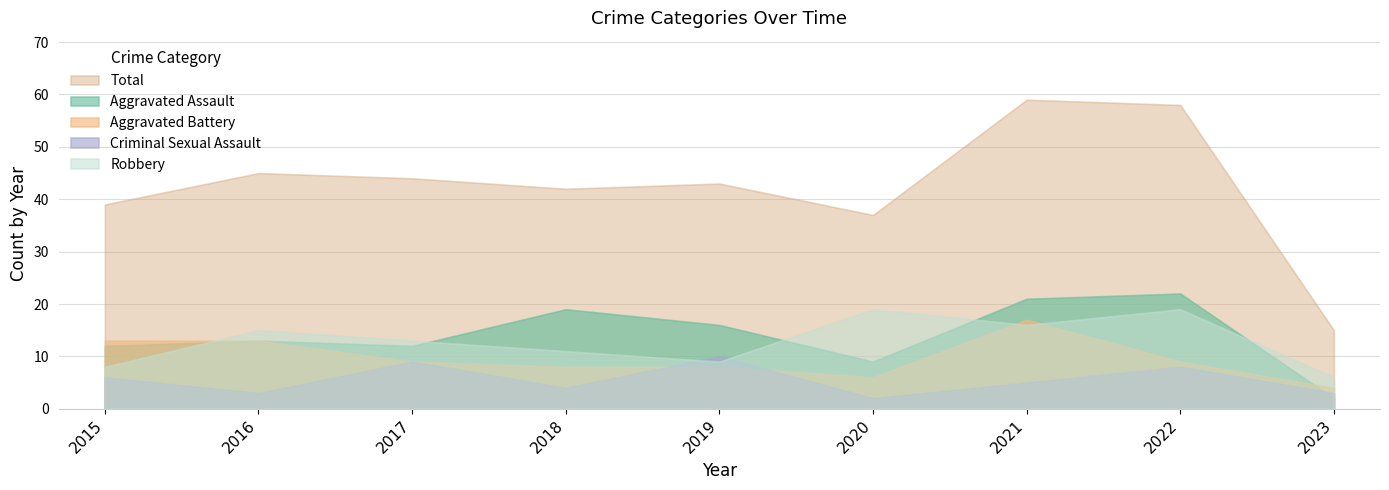

What is the difference between the maximum and minimum values in the Aggravated Assault series?

20